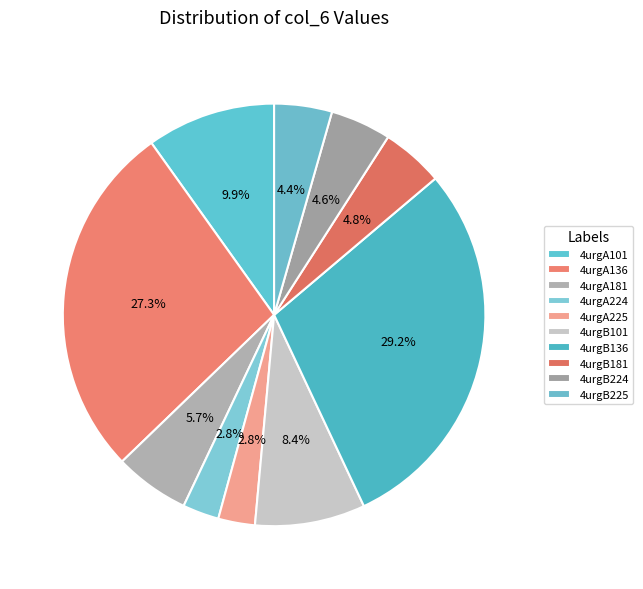

To the nearest percent, what is the combined percentage of 4urgB181 and 4urgB136?

34%